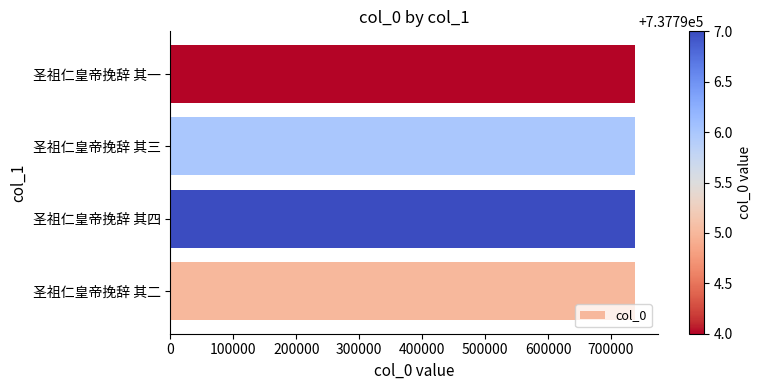

How many data points are less than 737796?

2